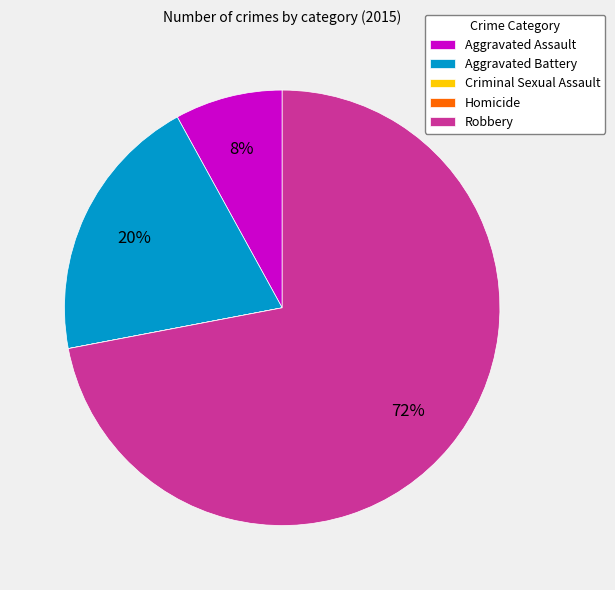

Approximately how many times larger is the value at Robbery compared to Aggravated Assault?

9.0